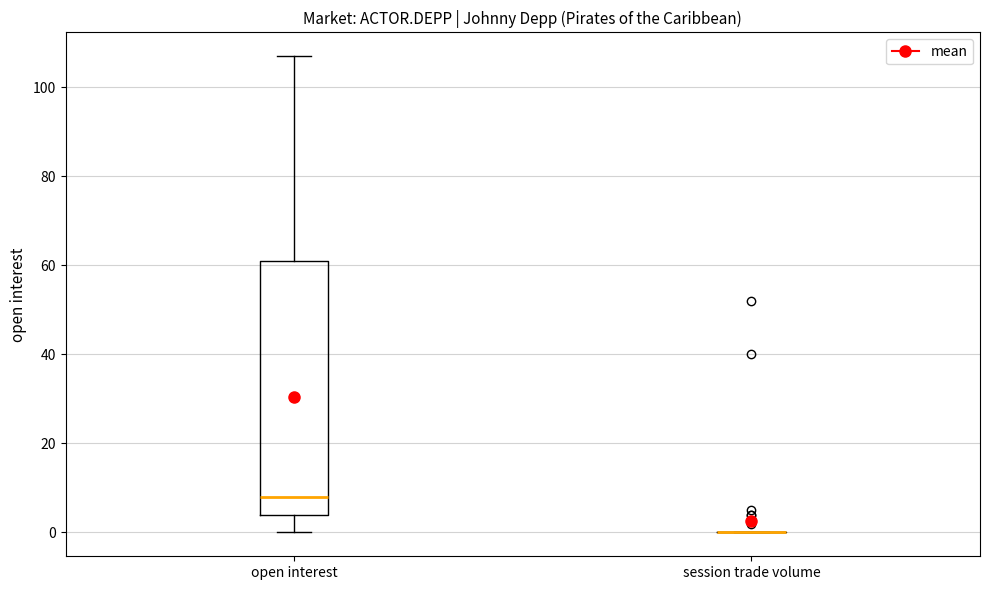

Reading left to right, transcribe this box plot: for each box, give where its median line is, the range the box spans, and where its two whiskers end, as read against the y-axis. The values are not printed on the chart, so give them approximately, as read against the axis.

open interest: median 8, box 4 to 62, whiskers 0 to 108
session trade volume: box collapsed to a line at 0, whiskers 0 to 0